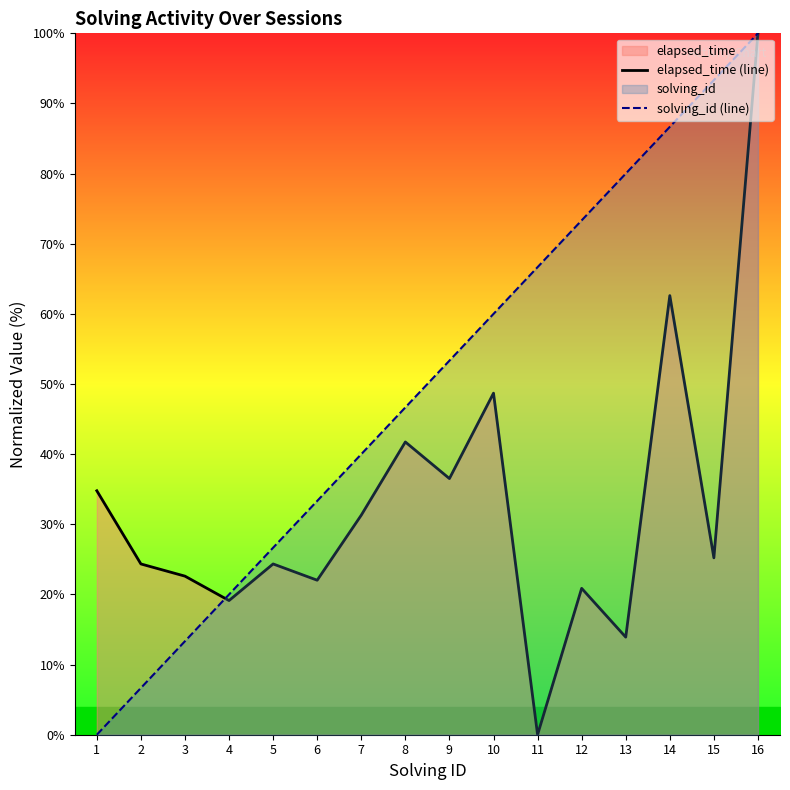

Which series has the widest spread of values?

elapsed_time (line)